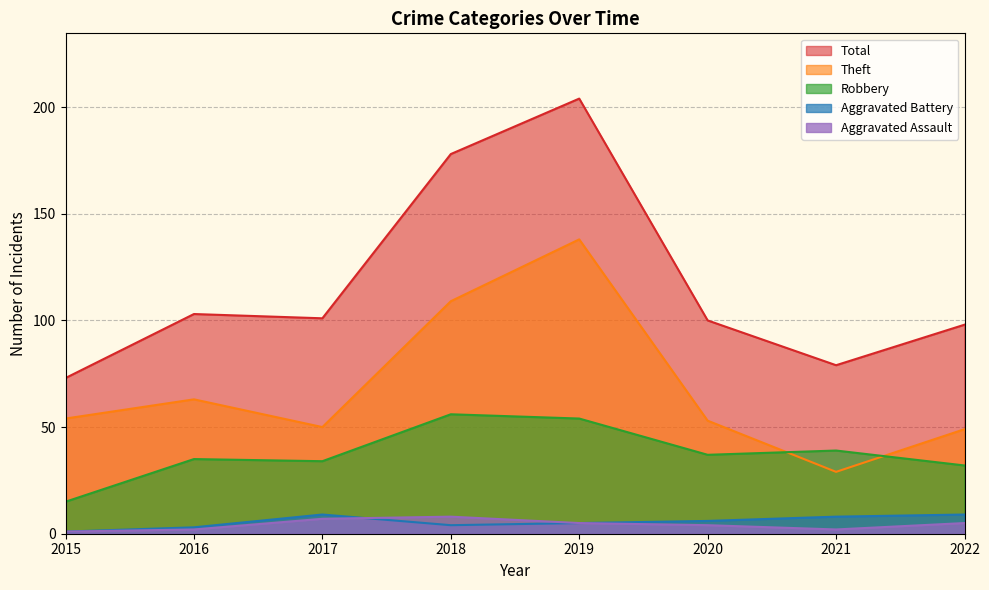

What is the spread (max minus min) of values at 2017?

94